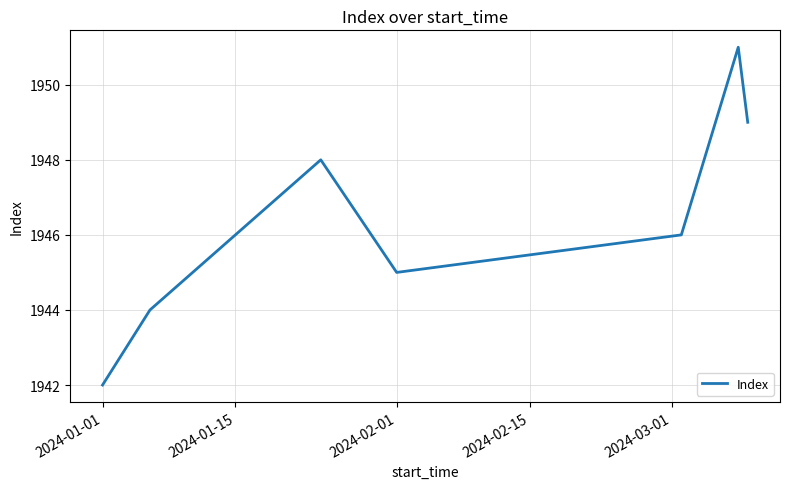

What is the sum of all values?

13625